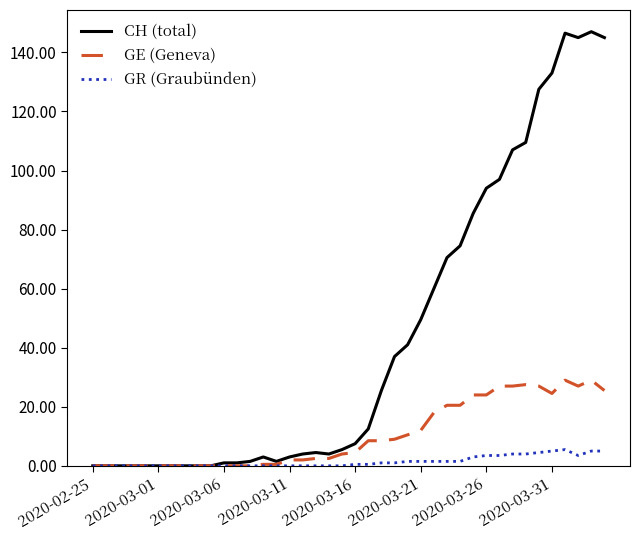

True or false: GR (Graubünden) has more than 0 points higher than both neighbors.

True